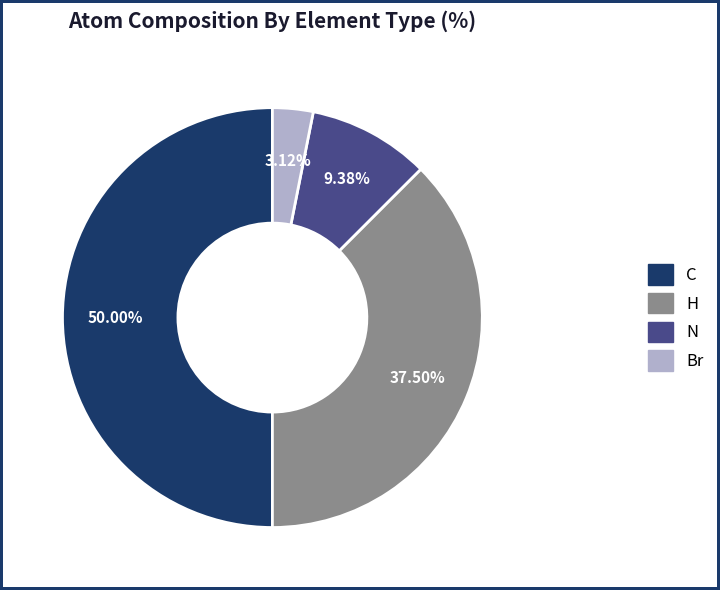

Does N account for over 50% of the chart?

No